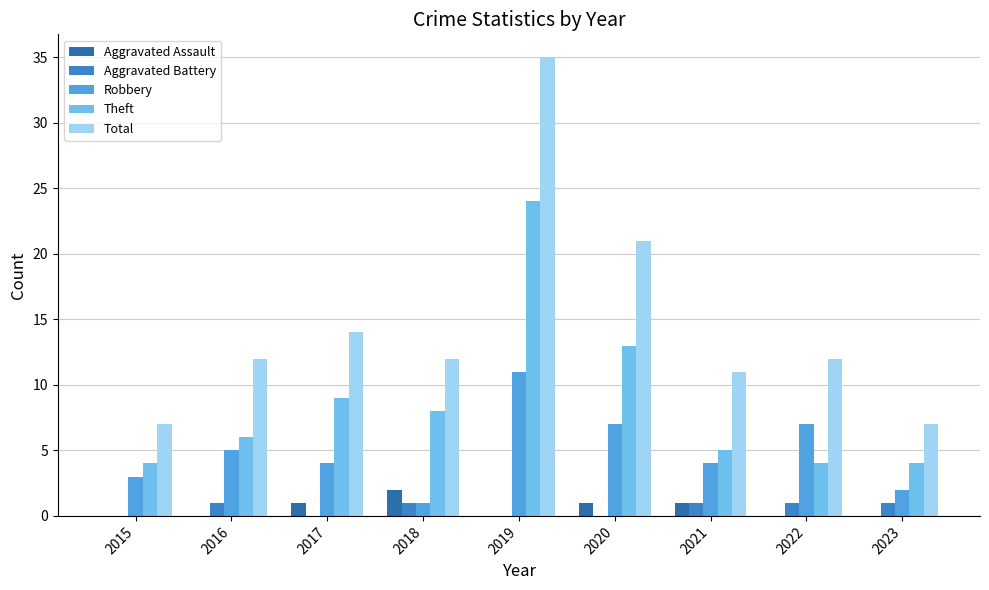

What is the maximum value for Total?

35